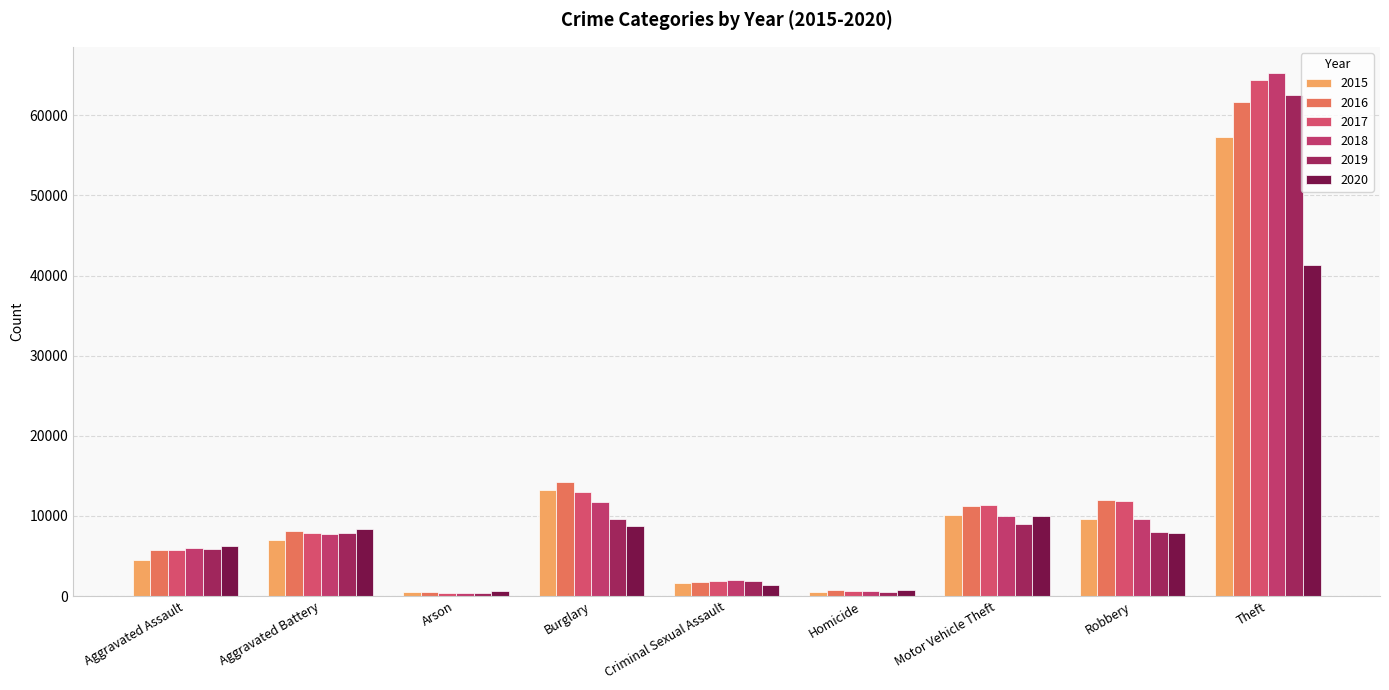

The 2019 series shows 12005 at Aggravated Battery. True or false?

False